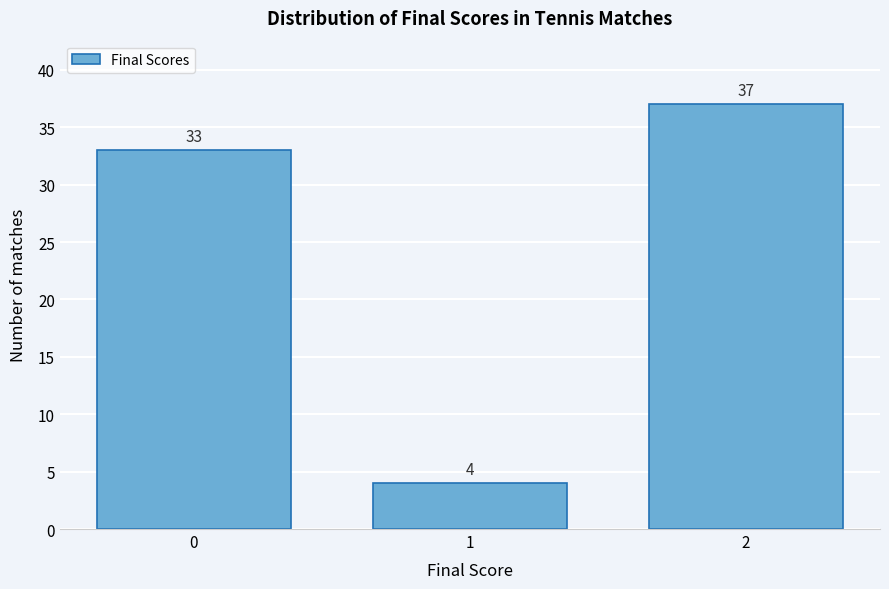

Reading left to right, list all the values displayed in this chart.

33	4	37